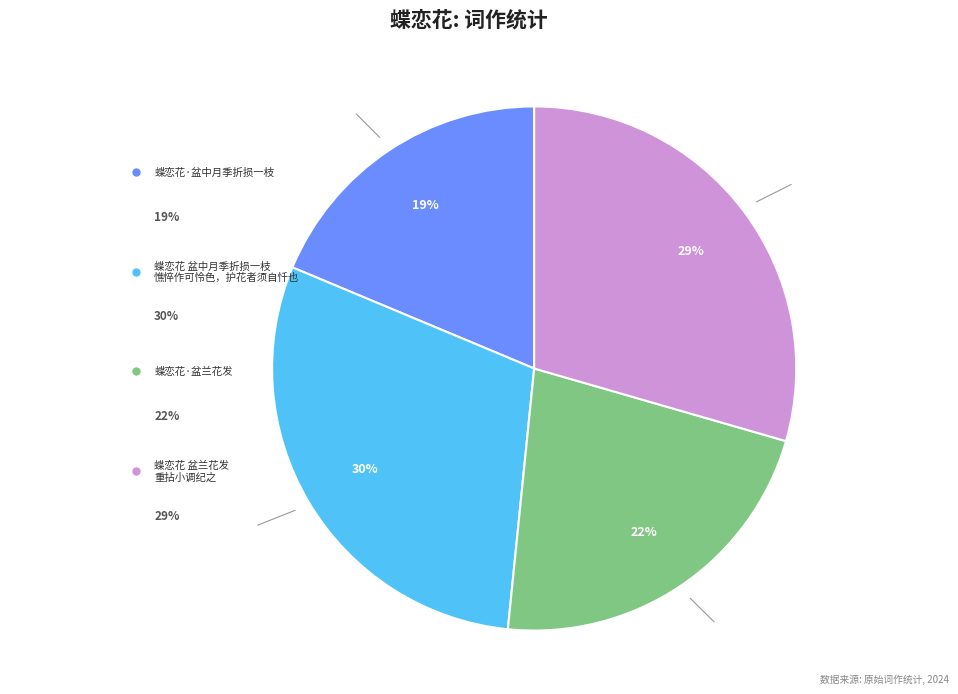

Is there a majority slice in this chart?

No